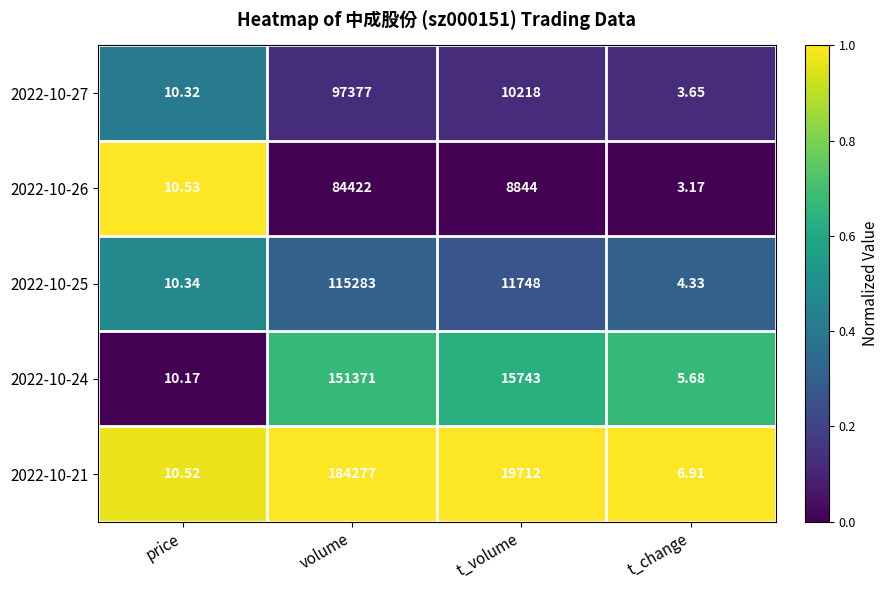

Which label corresponds to the smallest value in the chart?

t_change